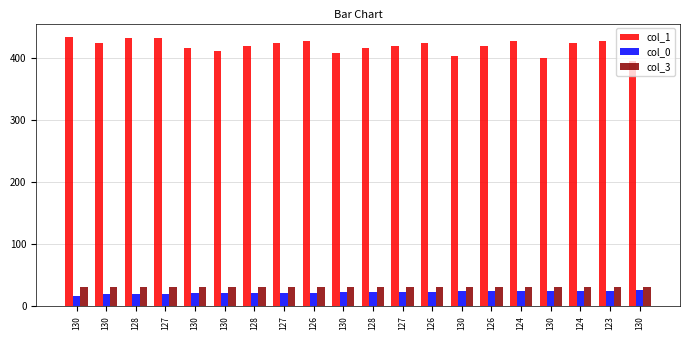

What is the sum of all col_3 values?

620